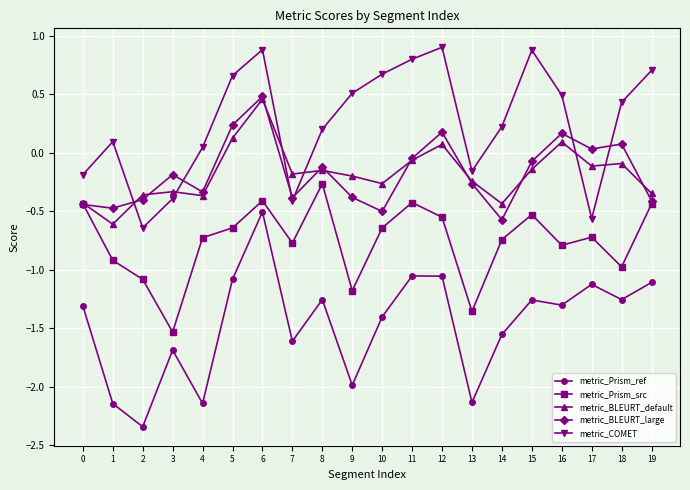

True or false: metric_BLEURT_large has more than 2 points higher than both neighbors.

True